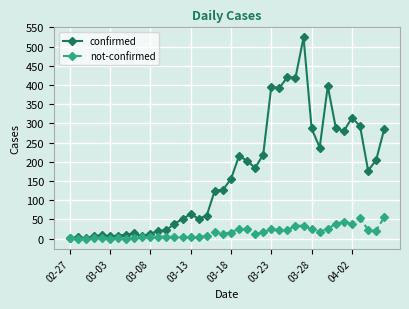

Rank the series by their average value, from highest to lowest.

confirmed, not-confirmed